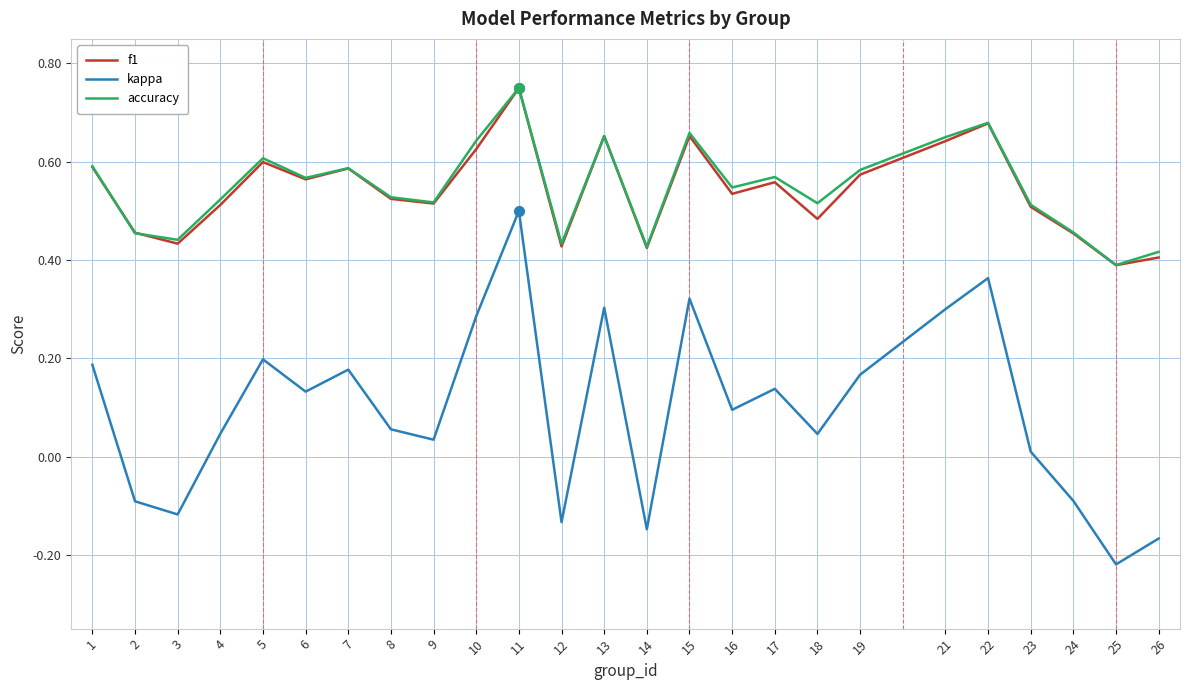

At which category is the sum across all series the highest?

11